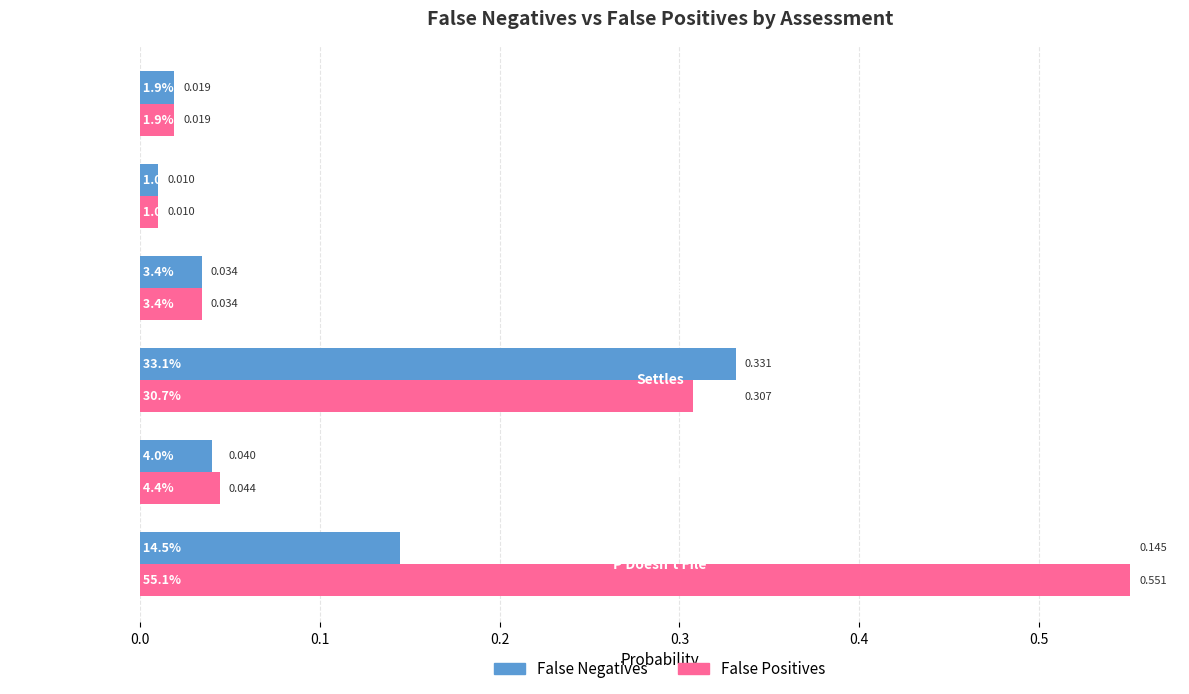

Where is False Negatives nearest to the value 0?

P Loses